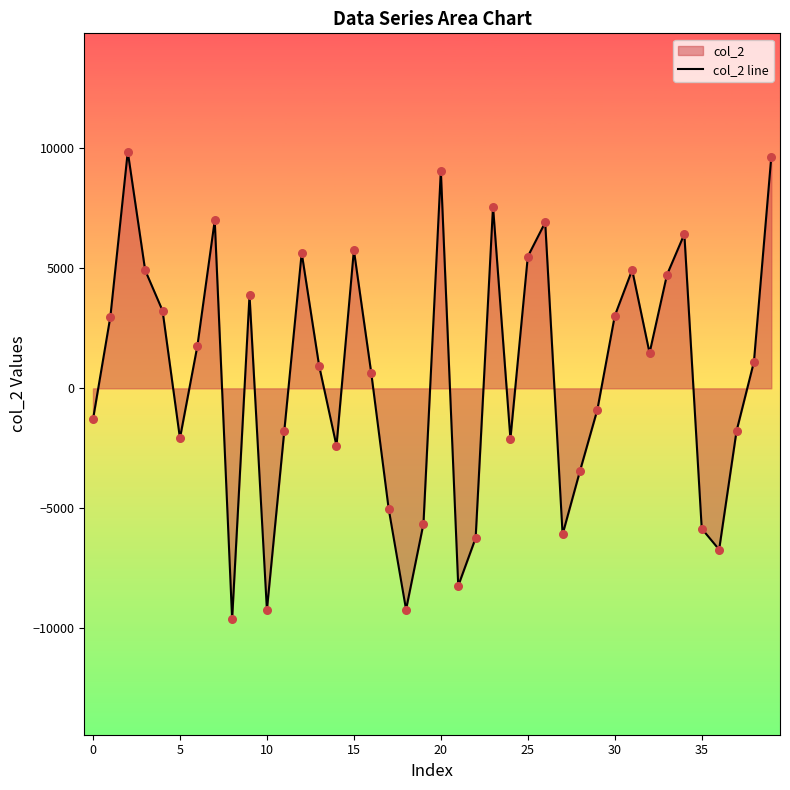

What is the greatest value displayed?

9855.0